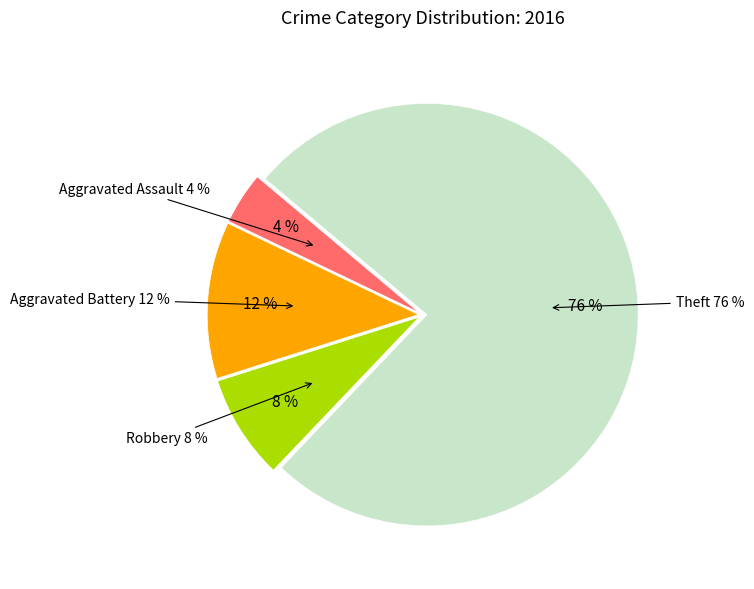

Count the number of slices in the pie.

5